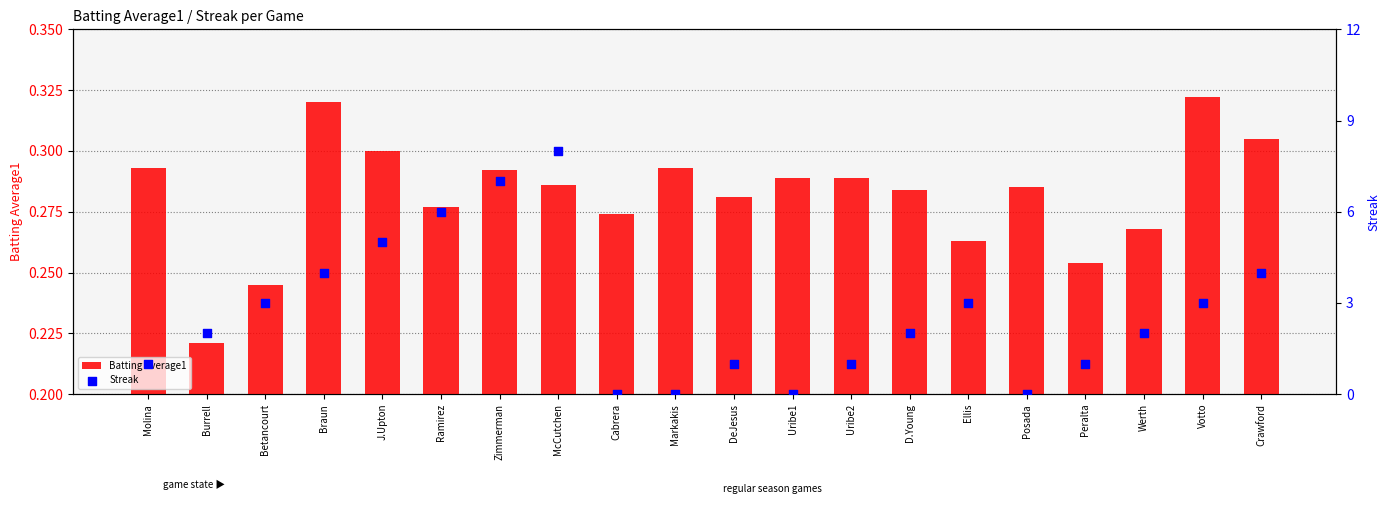

What are all the series names shown in the legend?

Batting Average1, Streak